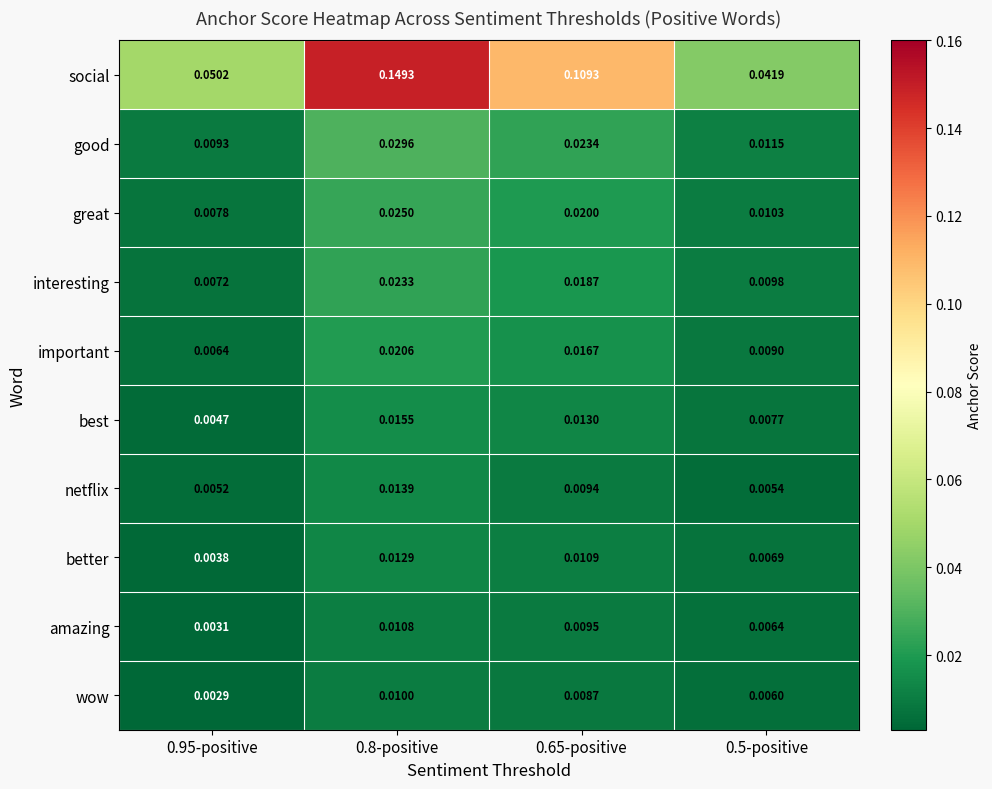

At which category is the sum across all series the highest?

0.8-positive